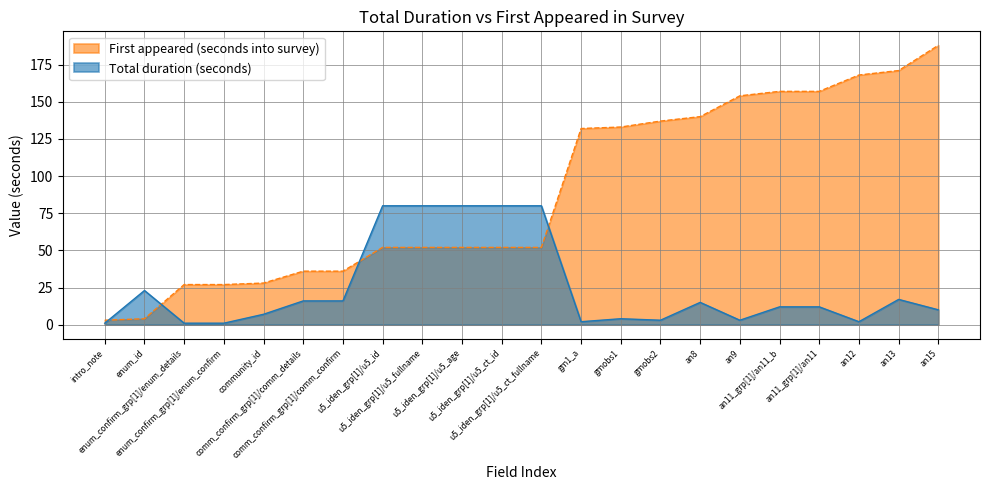

What position from the right is comm_confirm_grp[1]/comm_details?

17